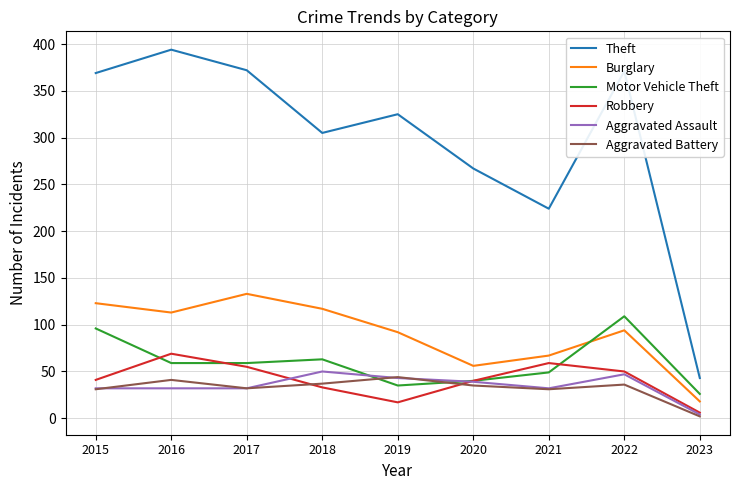

Is the value of Motor Vehicle Theft at 2015 greater than the value of Theft at 2023?

Yes